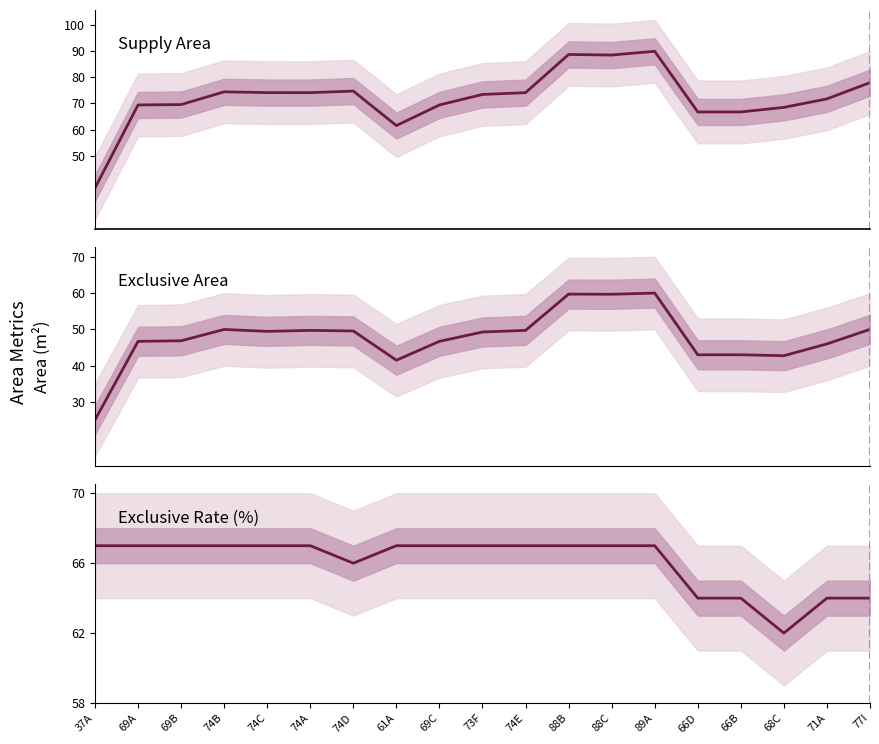

At 74E, list the series in order from largest to smallest.

supply_area, exclusive_rate, exclusive_area